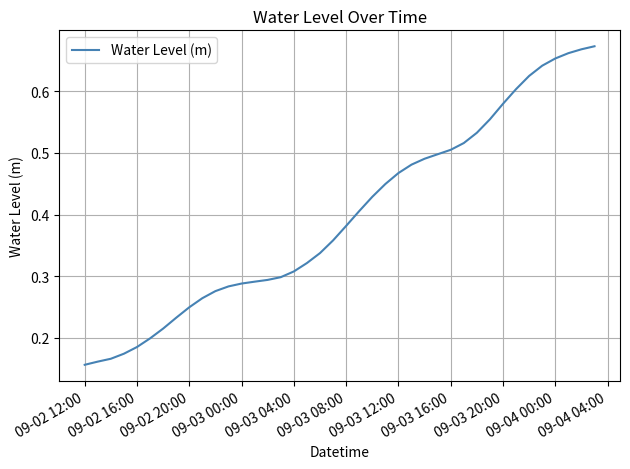

At which category does the chart reach its minimum across all series?

09-02 12:00